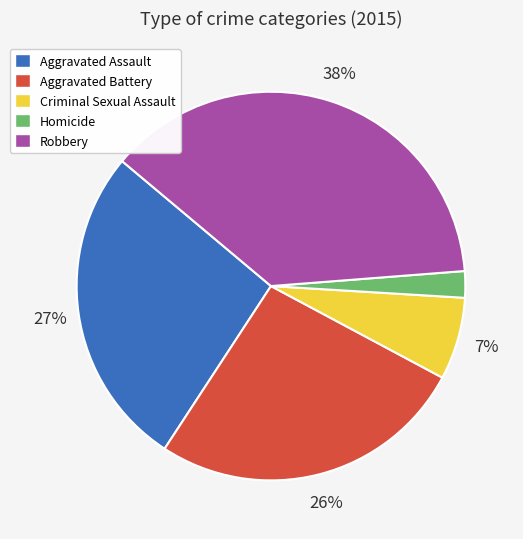

Which category has the biggest portion of the pie?

Robbery